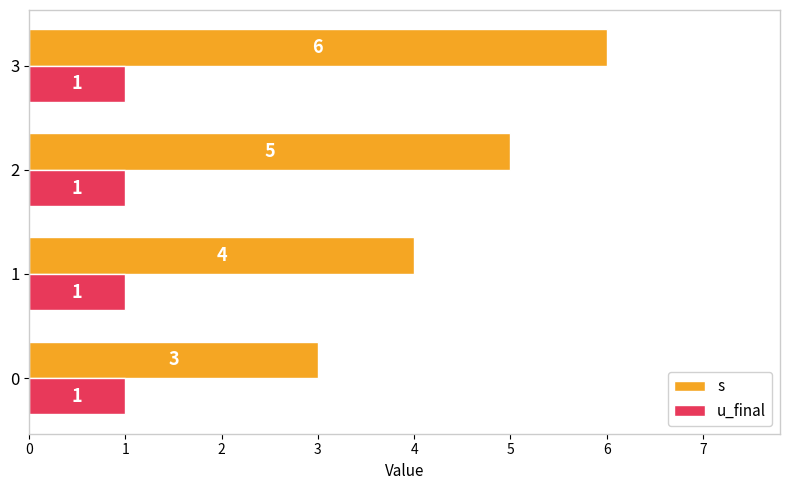

At which category is the sum across all series the highest?

3